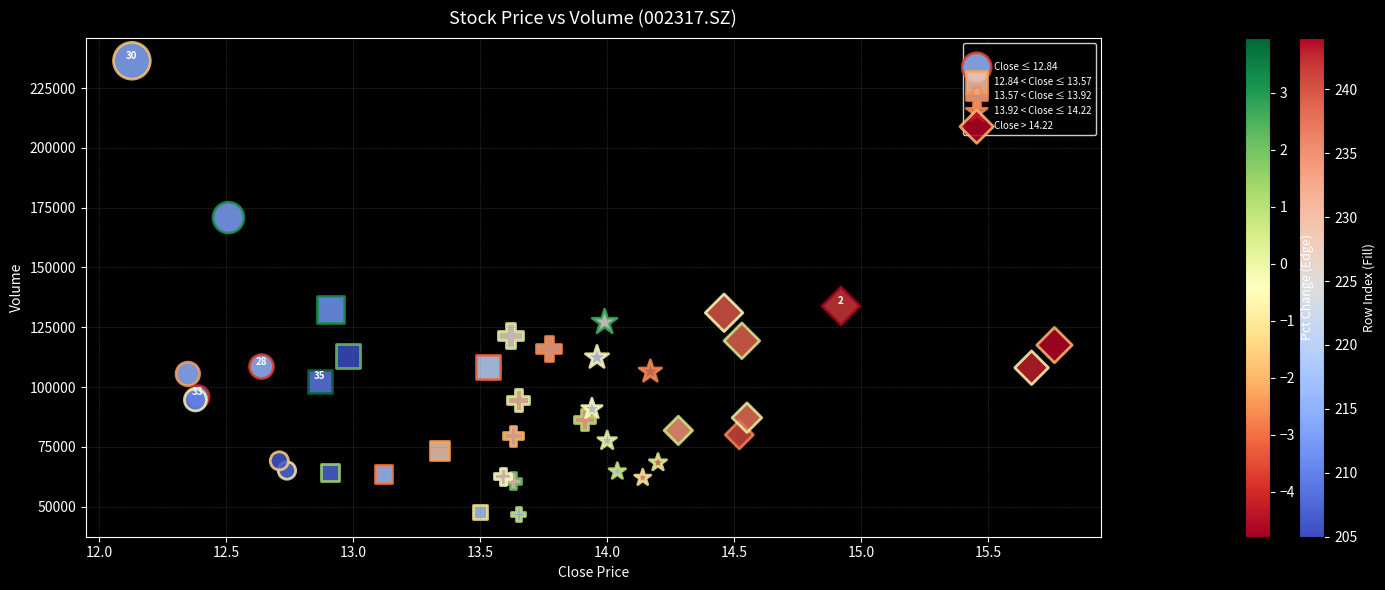

Which series reaches the maximum Y coordinate?

Close ≤ 12.84